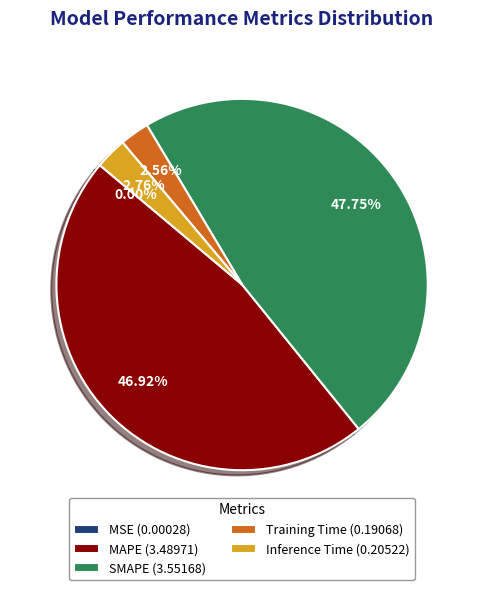

Which has a higher value, Inference Time (0.20522) or MAPE (3.48971)?

MAPE (3.48971)